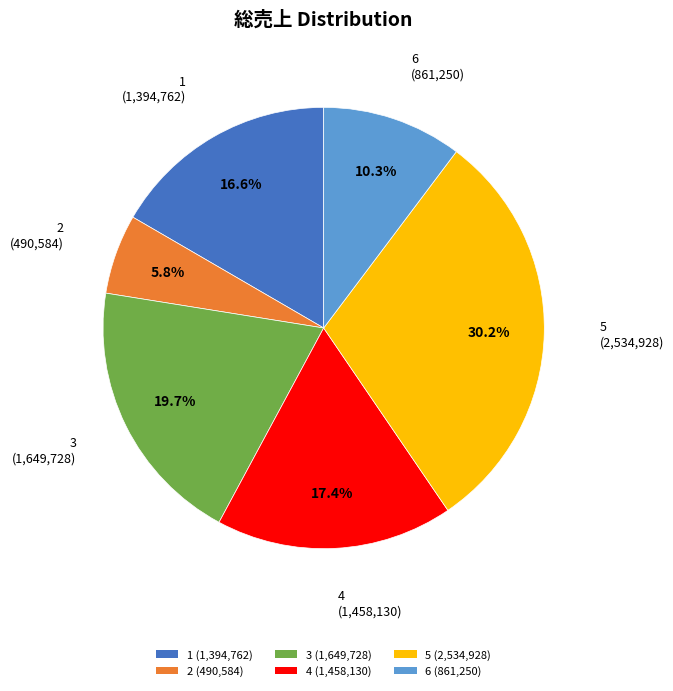

Combined, what portion of the pie is 6 and 5?

40.5%